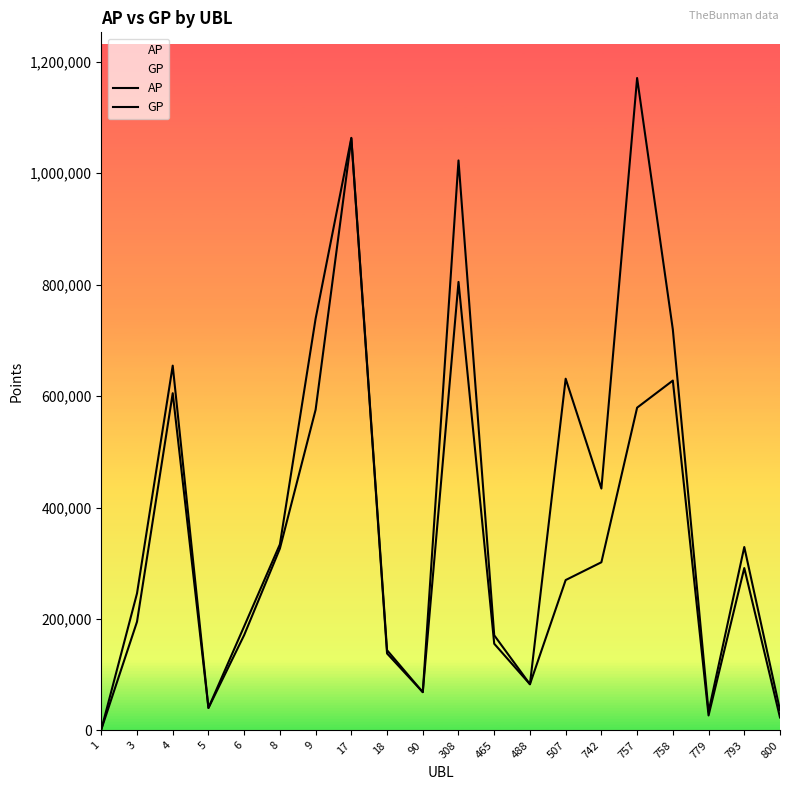

What is the value of the AP point at the 8th from the left?

1062294